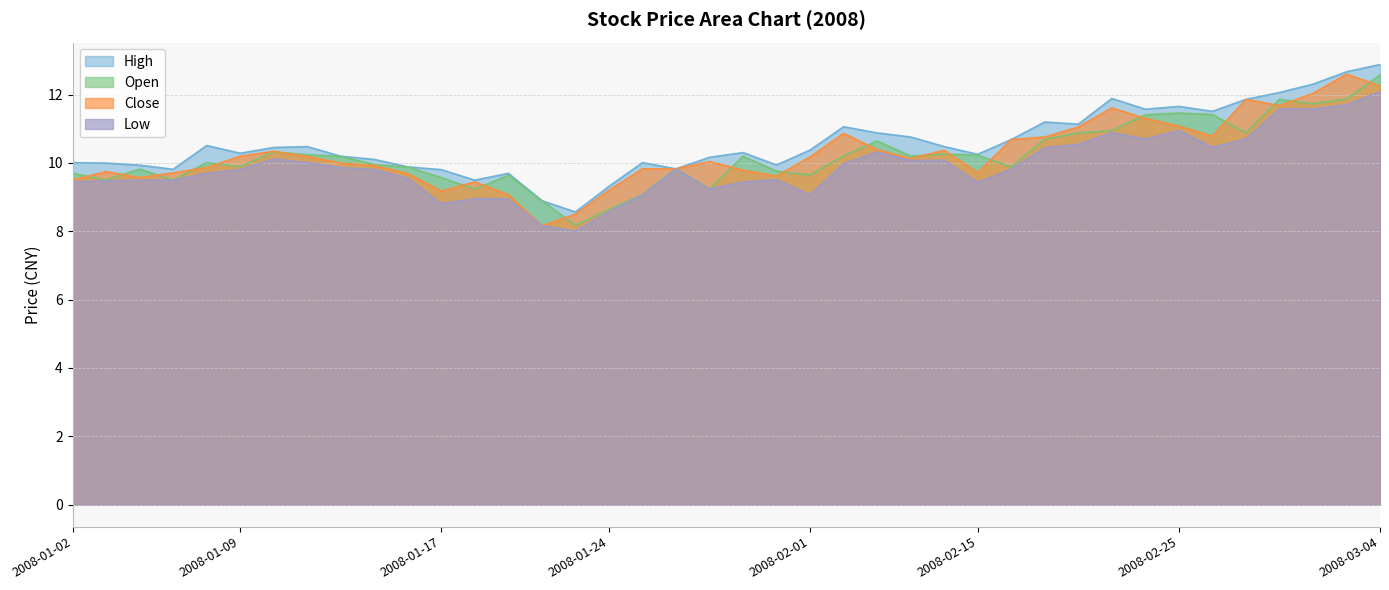

What value does the close series have at 2008-02-22?

11.3